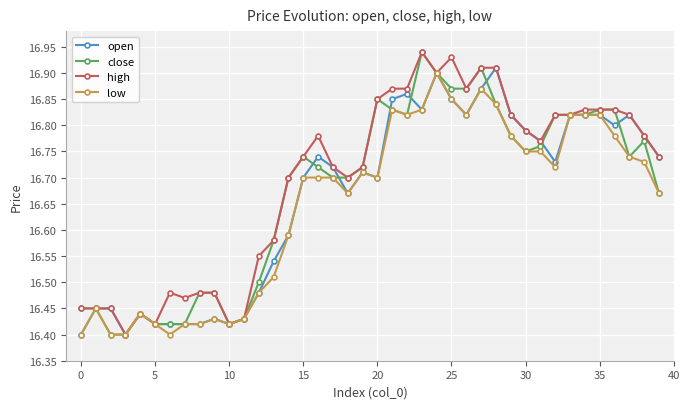

True or false: close has more than 2 interior local peaks.

True